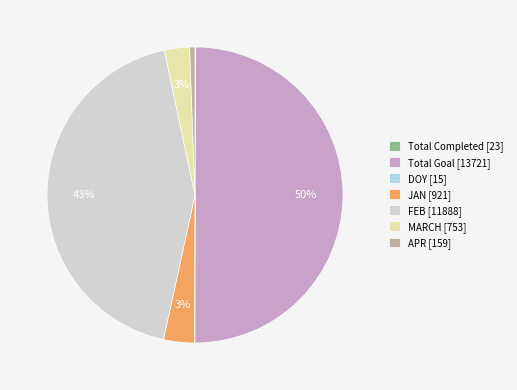

True or false: Total Goal [13721] accounts for 41% of the total.

False